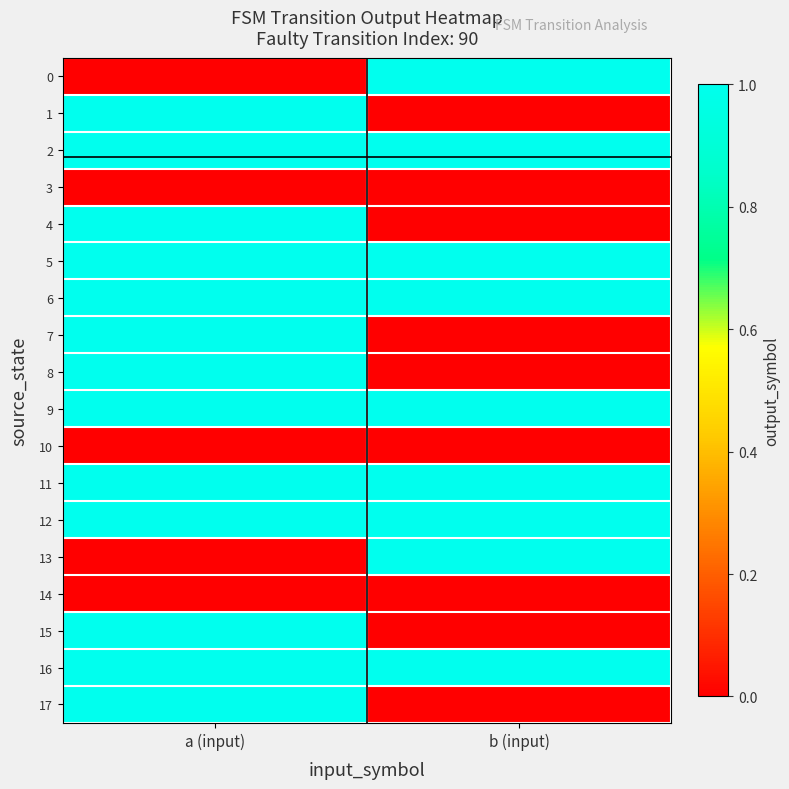

Reading left to right, list all the values displayed in this chart.

0: a (input)=0	b (input)=1
1: a (input)=1	b (input)=0
2: a (input)=1	b (input)=1
3: a (input)=0	b (input)=0
4: a (input)=1	b (input)=0
5: a (input)=1	b (input)=1
6: a (input)=1	b (input)=1
7: a (input)=1	b (input)=0
8: a (input)=1	b (input)=0
9: a (input)=1	b (input)=1
10: a (input)=0	b (input)=0
11: a (input)=1	b (input)=1
12: a (input)=1	b (input)=1
13: a (input)=0	b (input)=1
14: a (input)=0	b (input)=0
15: a (input)=1	b (input)=0
16: a (input)=1	b (input)=1
17: a (input)=1	b (input)=0